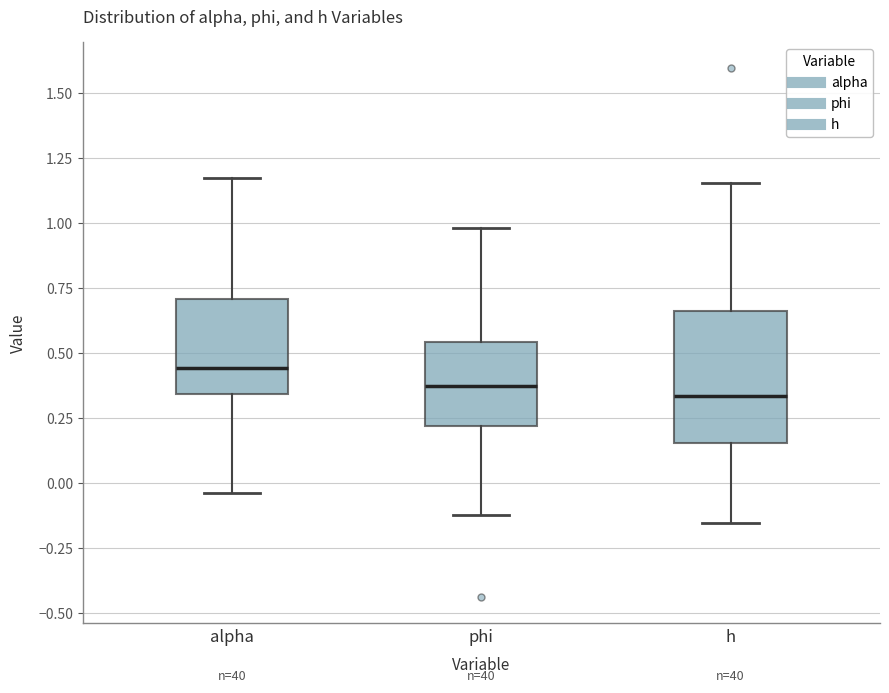

Which box's median line is the highest?

alpha